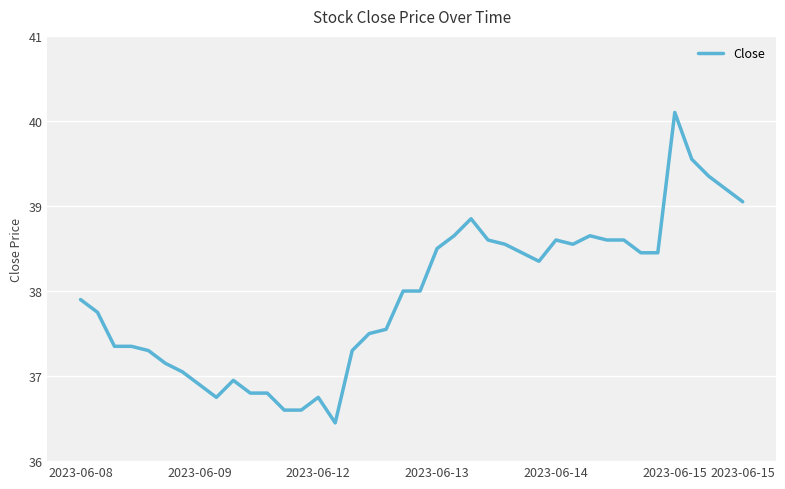

True or false: there are more than 2 points higher than both neighbors.

True